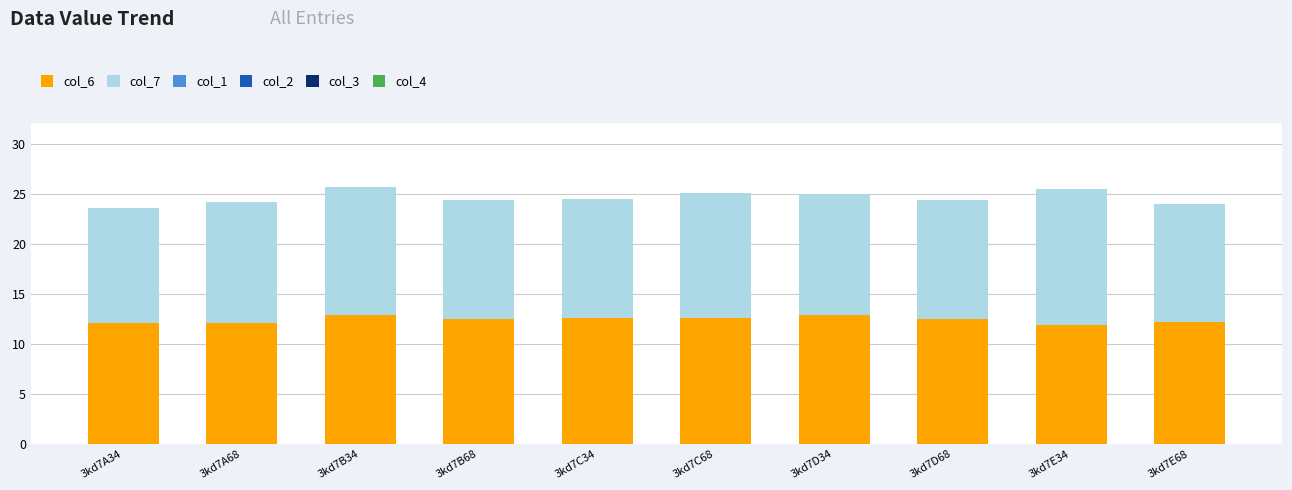

What is the total value across all series at 3kd7A34?

23.6